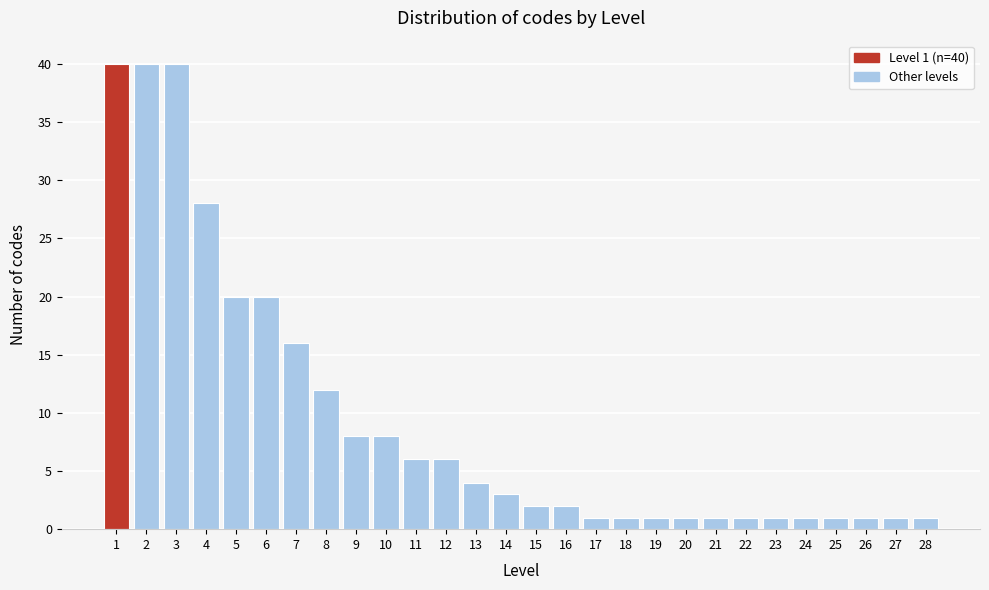

Reading left to right, what are all the values shown in this chart?

40	40	40	28	20	20	16	12	8	8	6	6	4	3	2	2	1	1	1	1	1	1	1	1	1	1	1	1